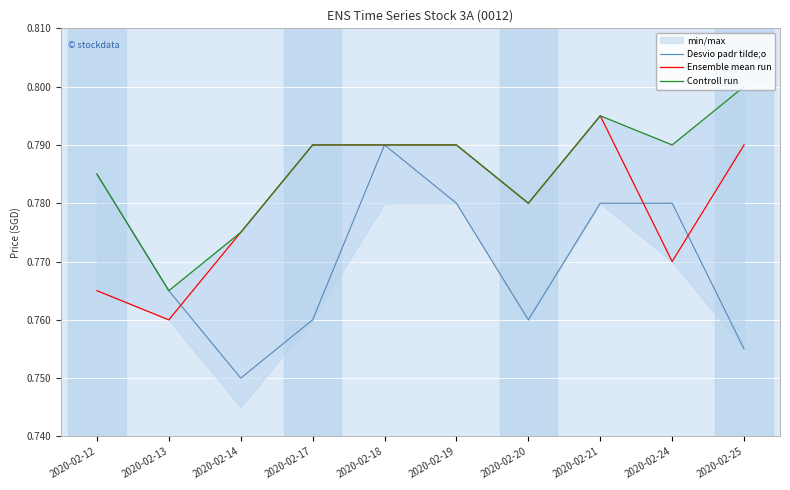

Which category has the highest value across all series?

2020-02-25